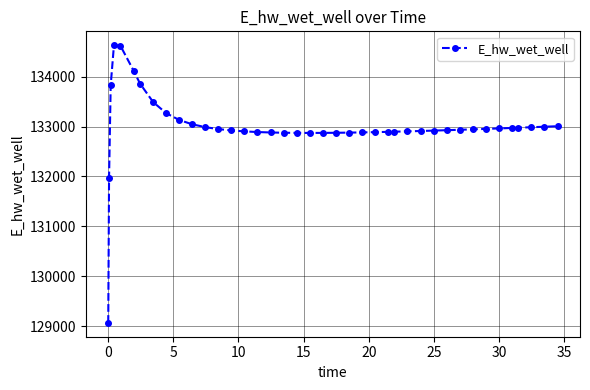

What is the difference between the maximum and second lowest values?

2658.0